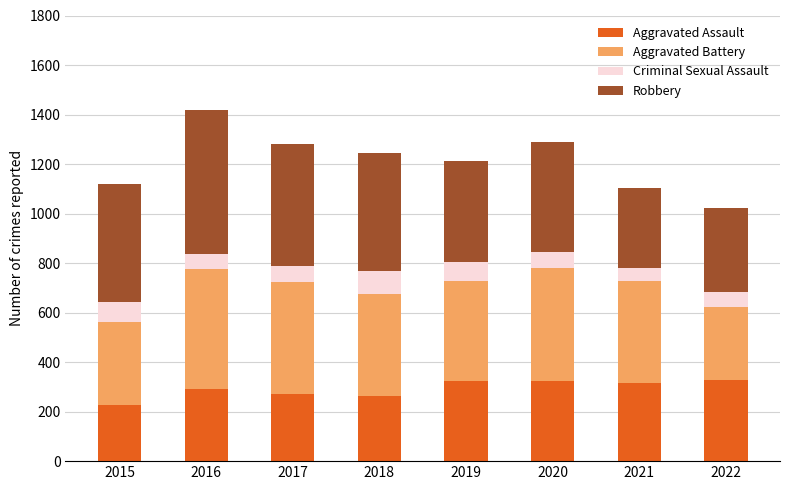

At which label does Aggravated Assault reach its minimum?

2015